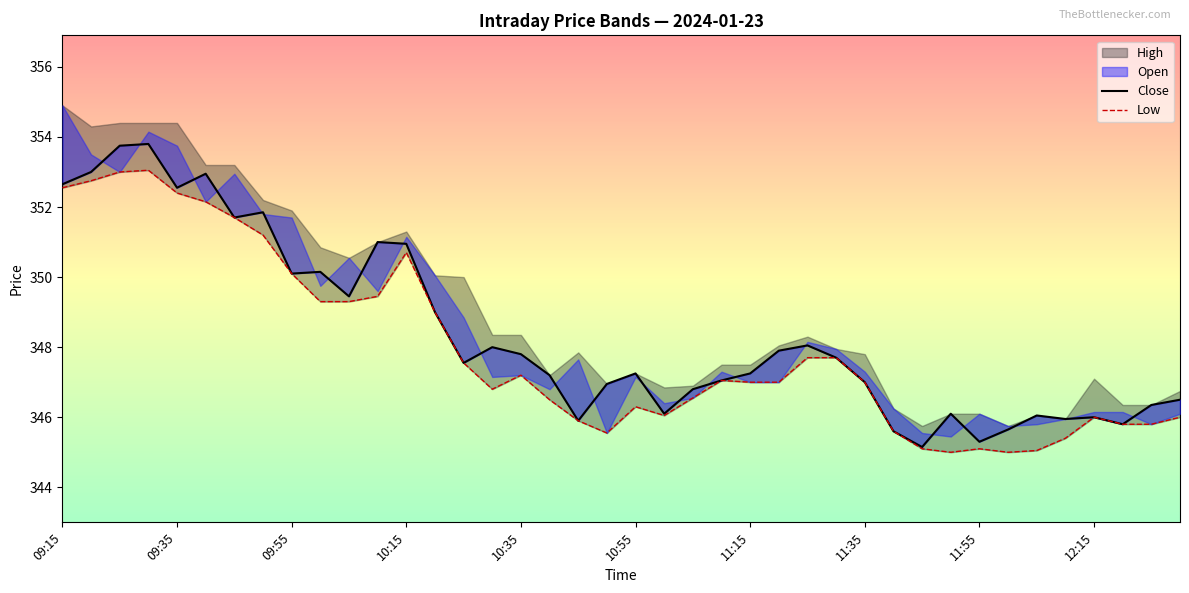

Does the chart have visible grid lines?

No